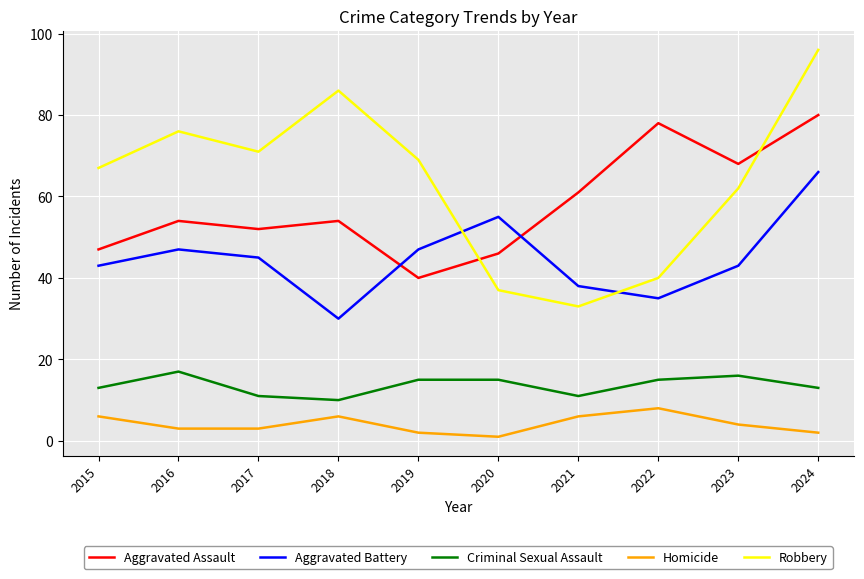

Is it true that Robbery equals 33 at 2021?

True